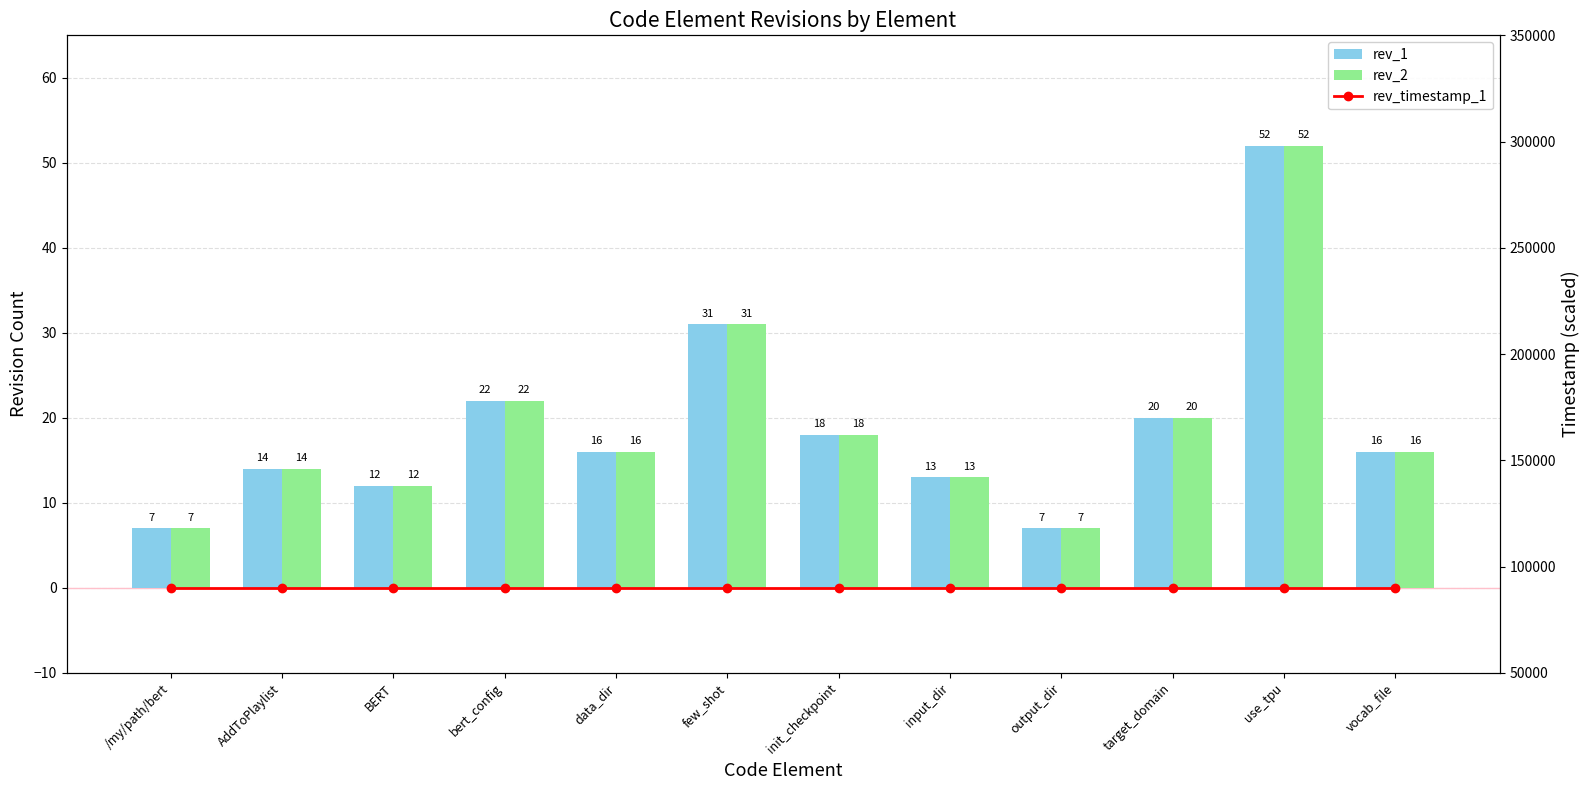

How many values in the rev_1 series are below 16?

5